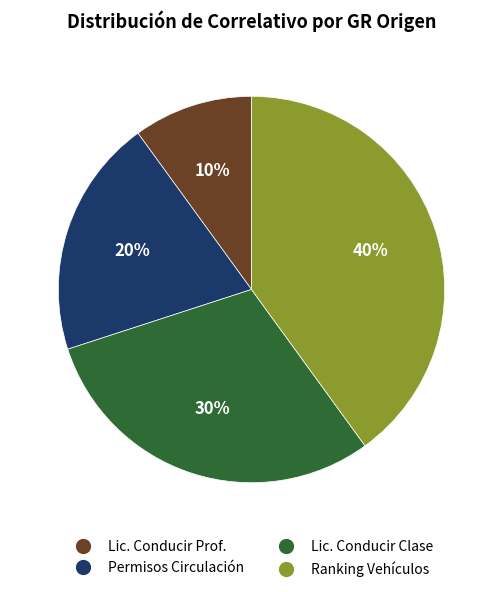

Do Lic. Conducir Prof. and Permisos Circulación together represent more than half of the pie?

No